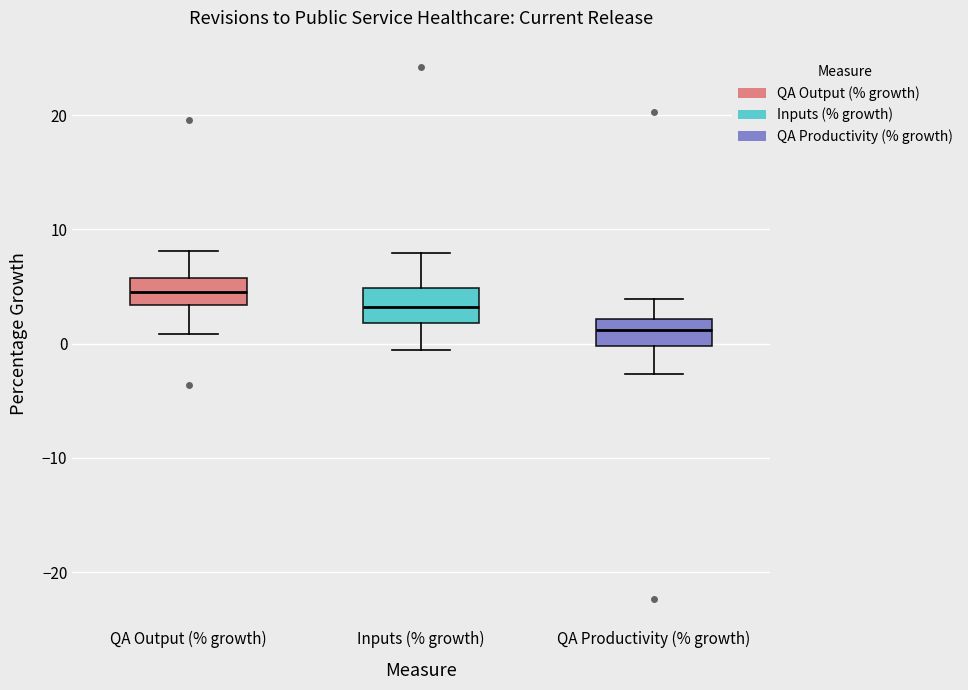

Reading left to right, read every box against the y-axis: the position of its median line, the range the box covers, and the ends of its whiskers. The values are not printed on the chart, so give them approximately, as read against the axis.

QA Output (% growth): median 5, box 3 to 6, whiskers 1 to 8
Inputs (% growth): median 3, box 2 to 5, whiskers -1 to 8
QA Productivity (% growth): median 1, box 0 to 2, whiskers -3 to 4